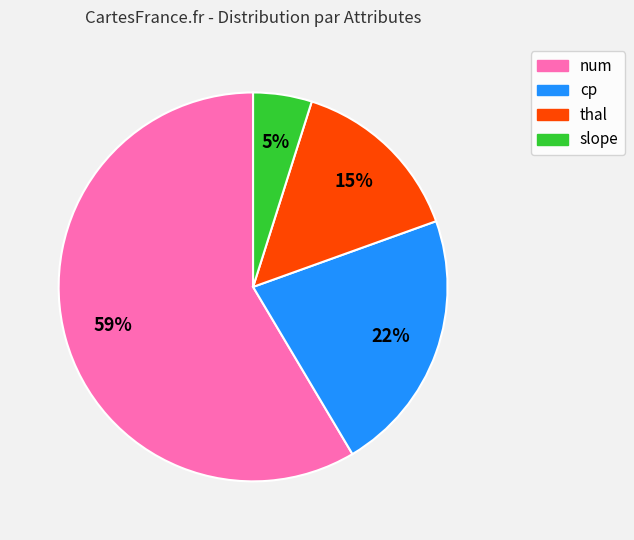

To the nearest percent, what is the average slice percentage?

25%